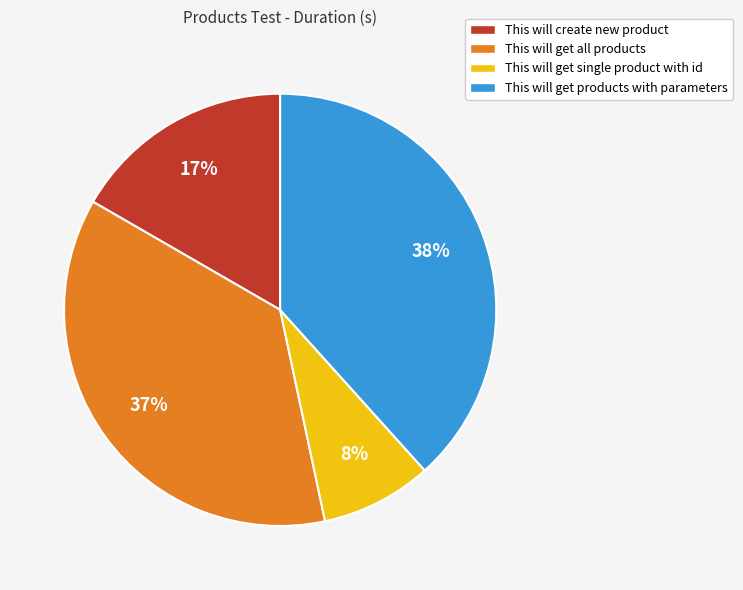

Is there a majority slice in this chart?

No